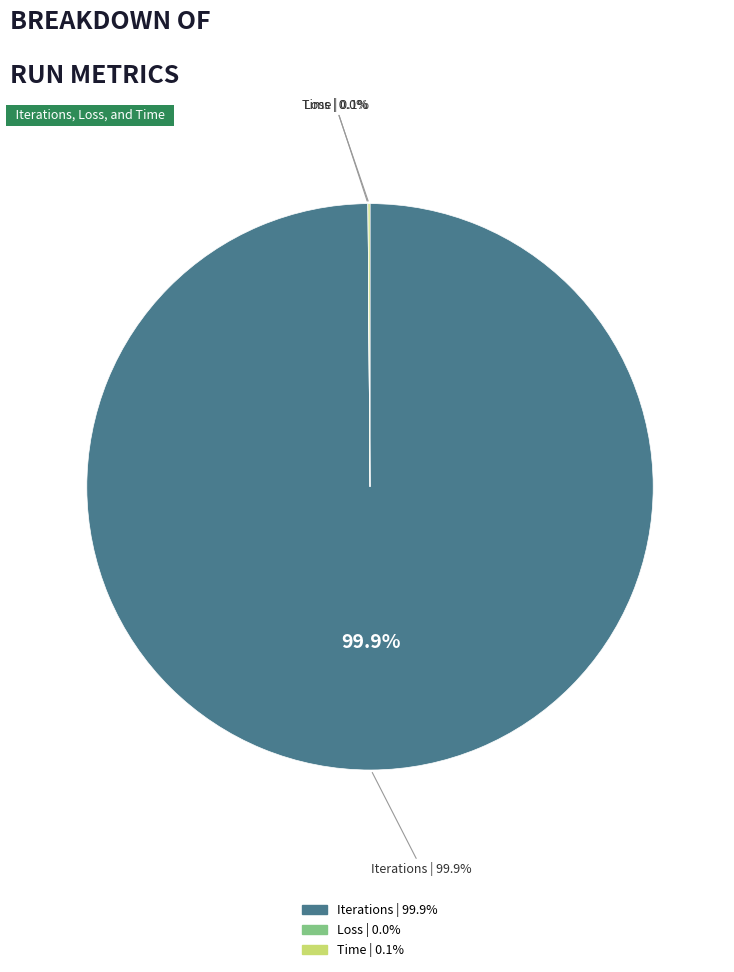

True or false: Loss accounts for 1% of the total.

False